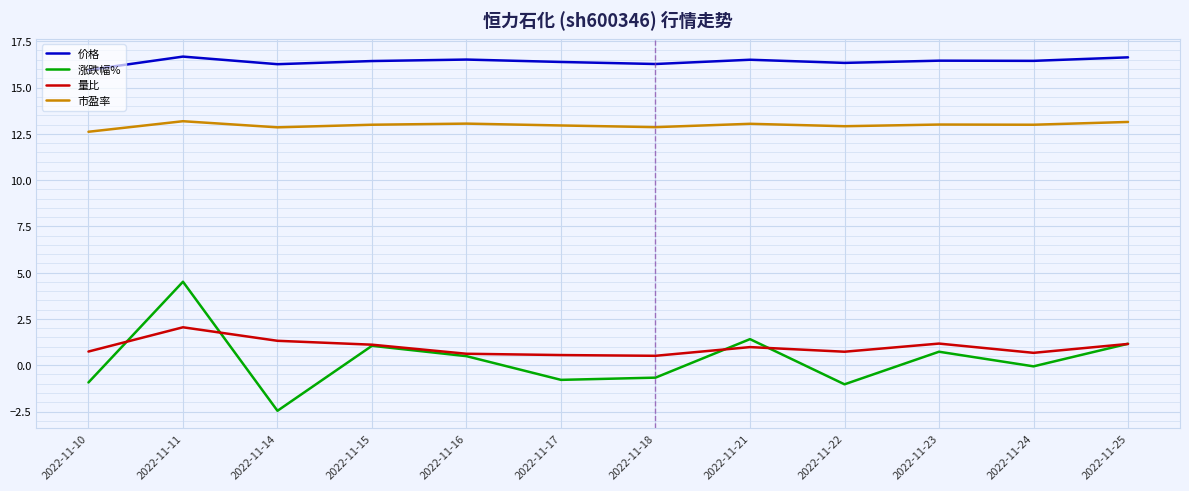

List the series in order of their peak value, lowest first.

量比, 涨跌幅%, 市盈率, 价格